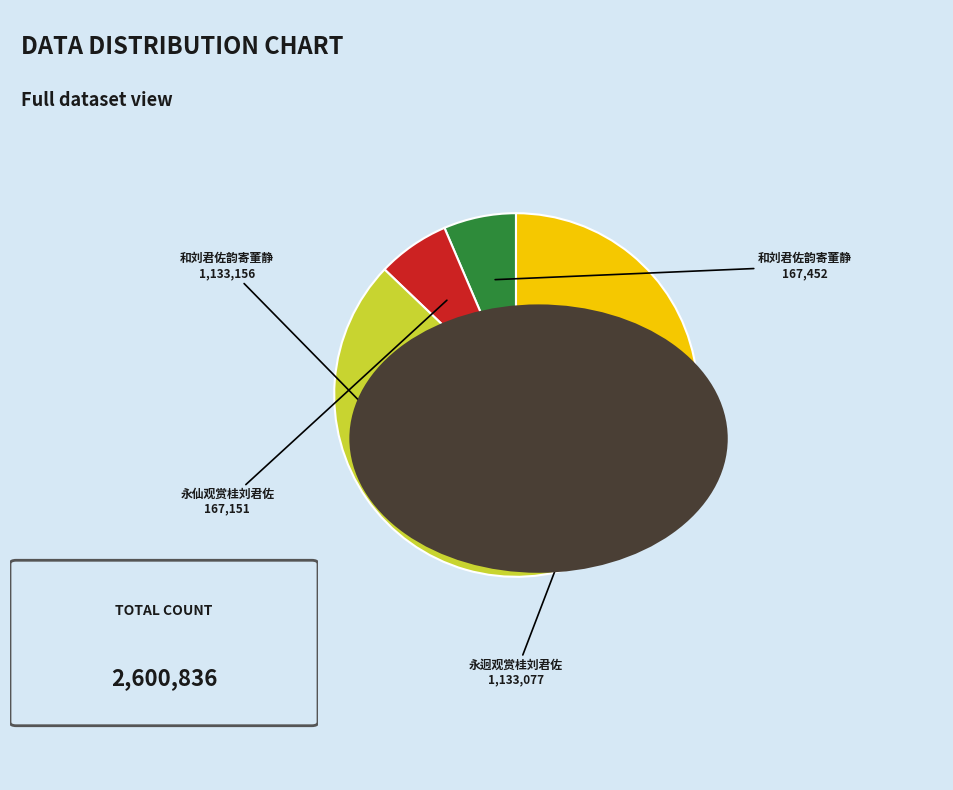

Does any single category account for the majority?

No